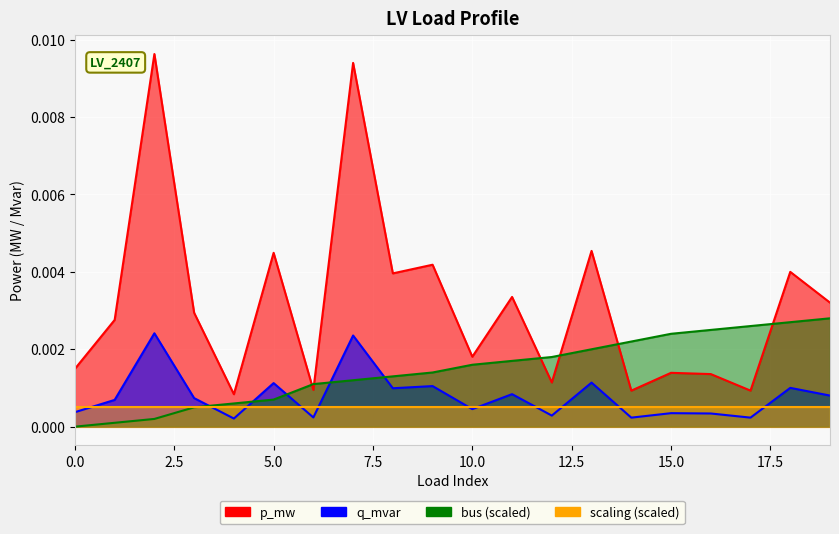

Where do q_mvar and bus first cross each other?

3 and 4